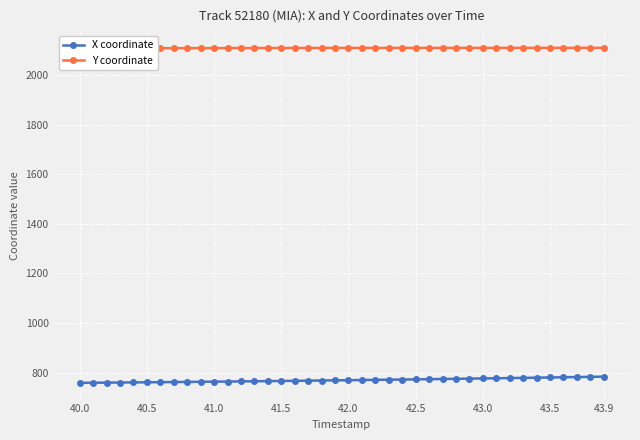

How many values in the Y coordinate series exceed 2110?

30